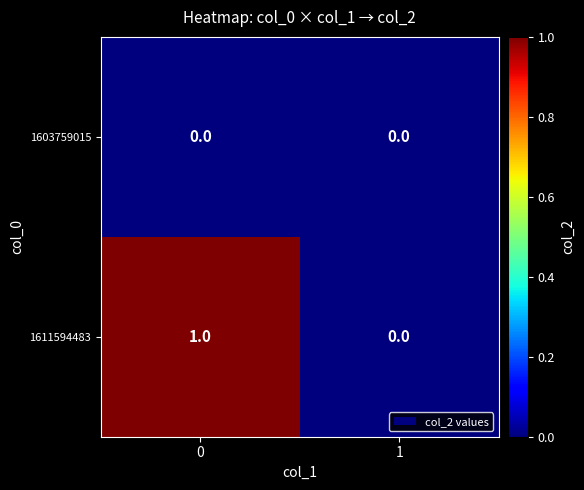

Between 0 and 1, which series saw the biggest shift?

1611594483